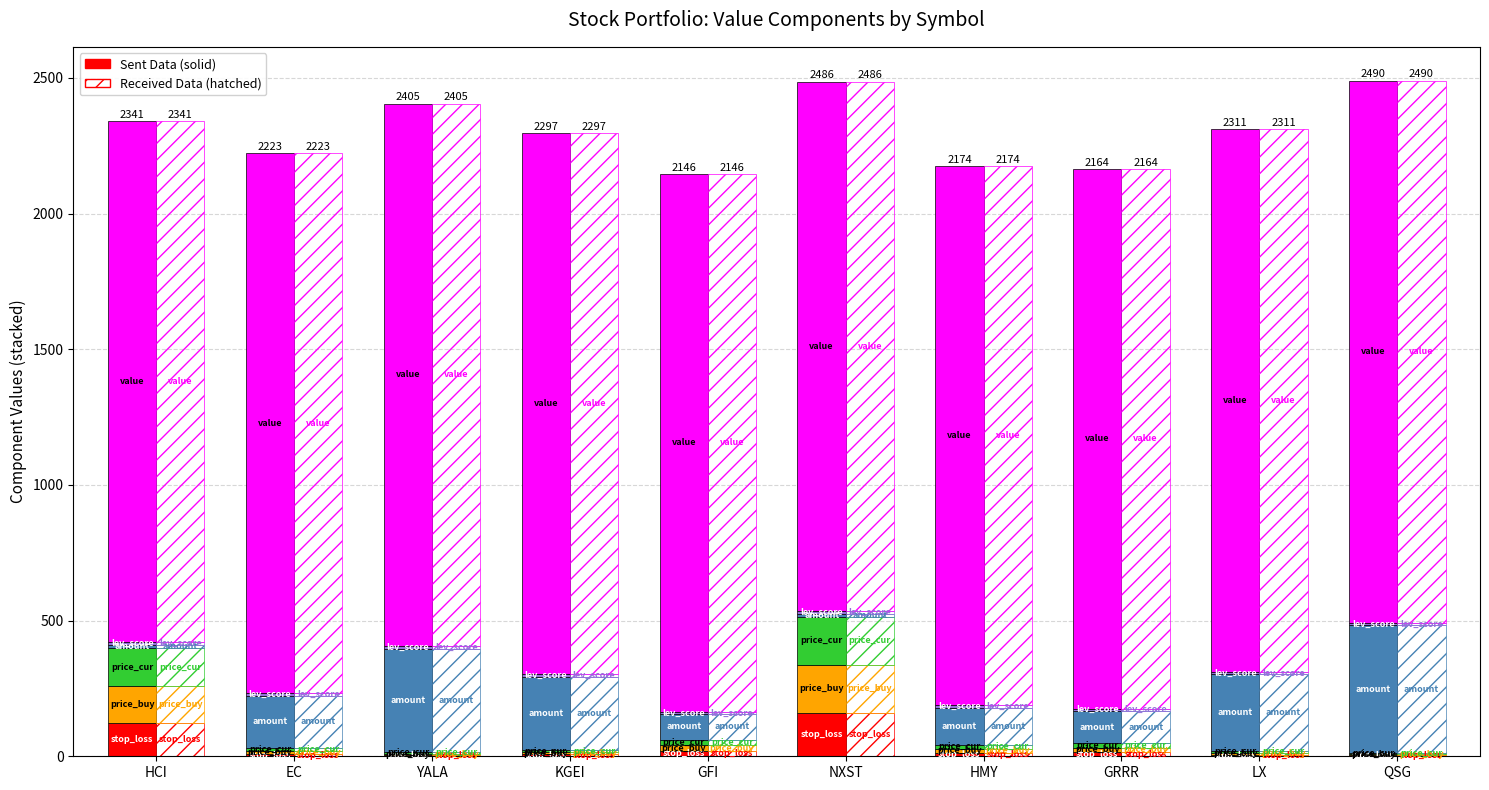

Are the bars horizontal?

No